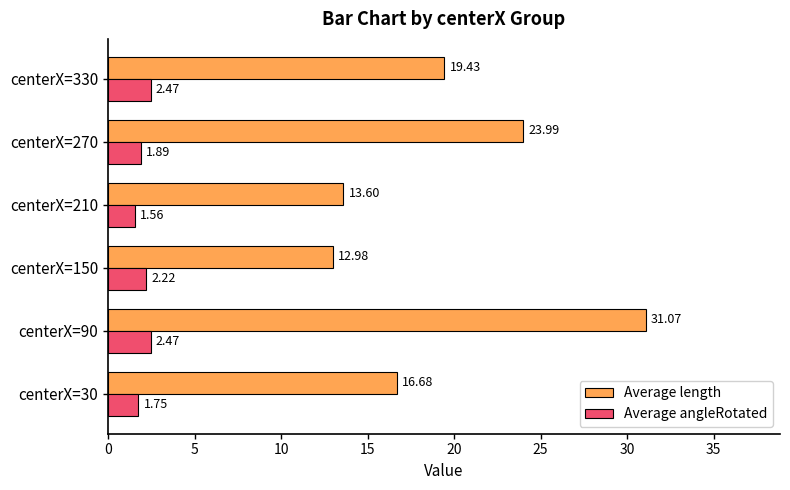

What is the spread (max minus min) of values at centerX=150?

10.8